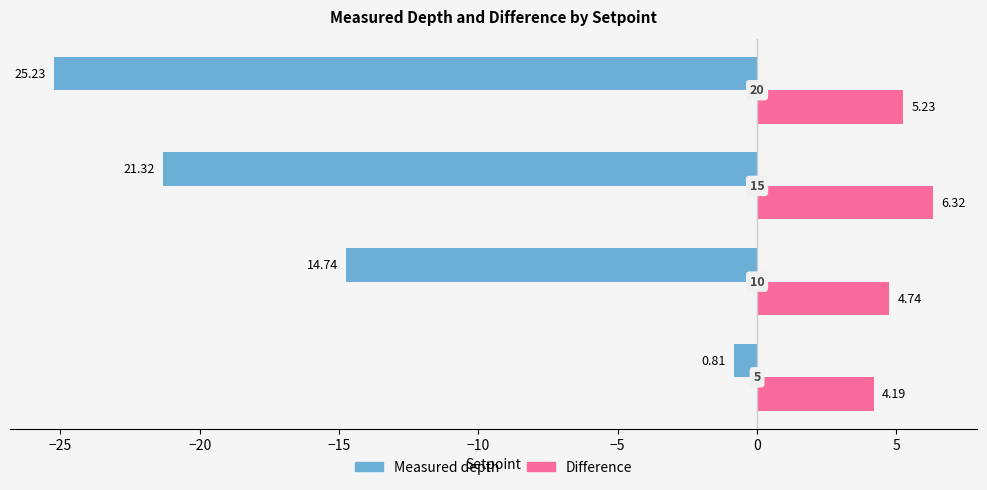

What are all the series names shown in the legend?

Measured depth, Difference